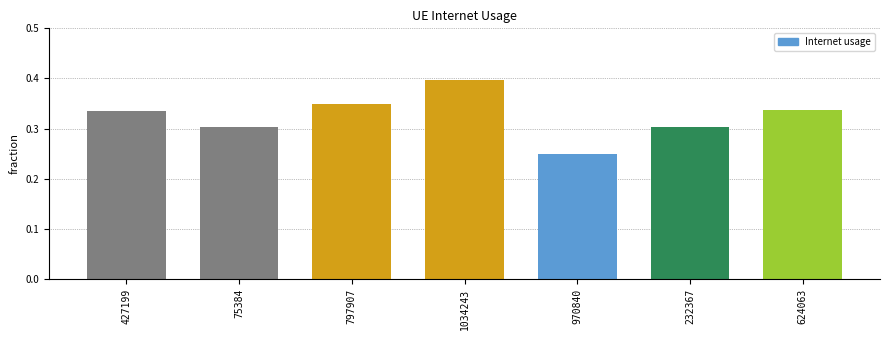

What is the sum of the values at 1034243 and 624063?

0.7